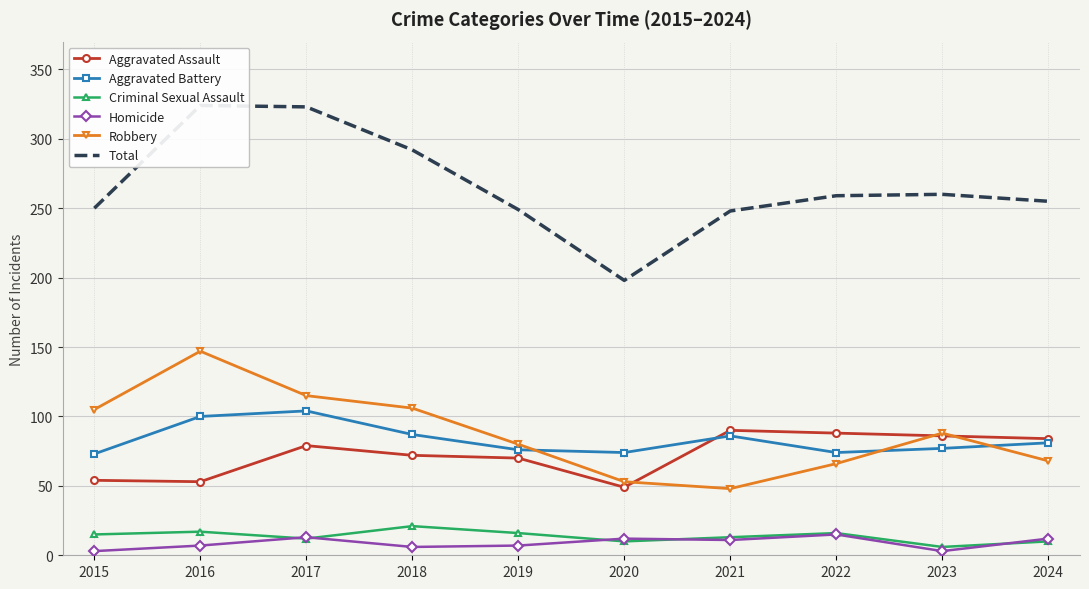

How many values in the Aggravated Battery series exceed 81?

4